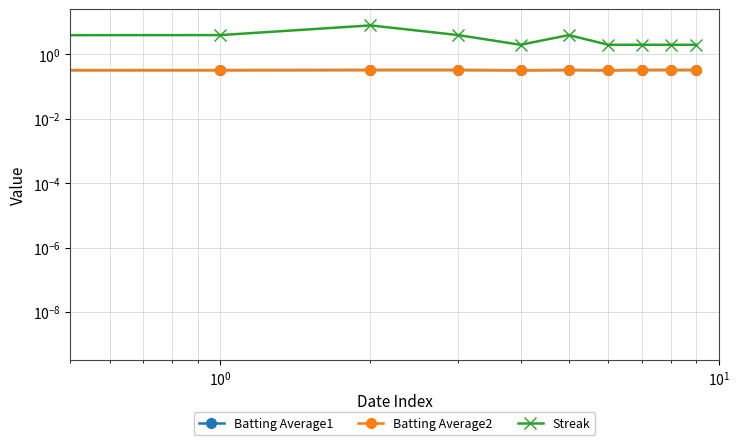

In Streak, how many points are lower than both neighbors (excluding endpoints)?

1